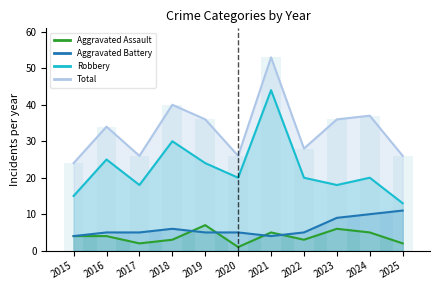

At which label is Aggravated Assault closest to 4?

2015